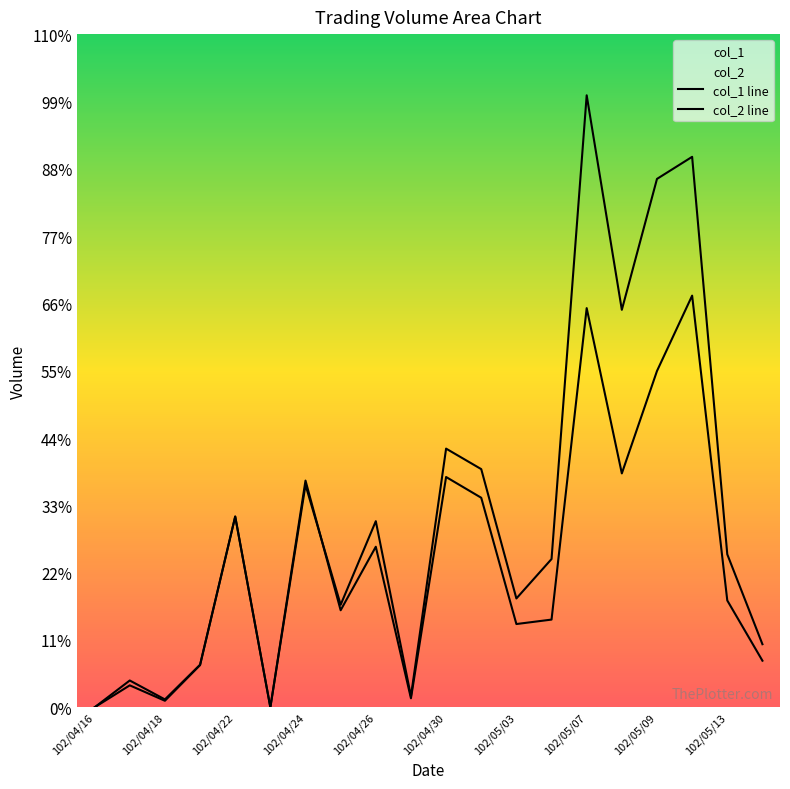

Which series has the widest spread of values?

col_1 line